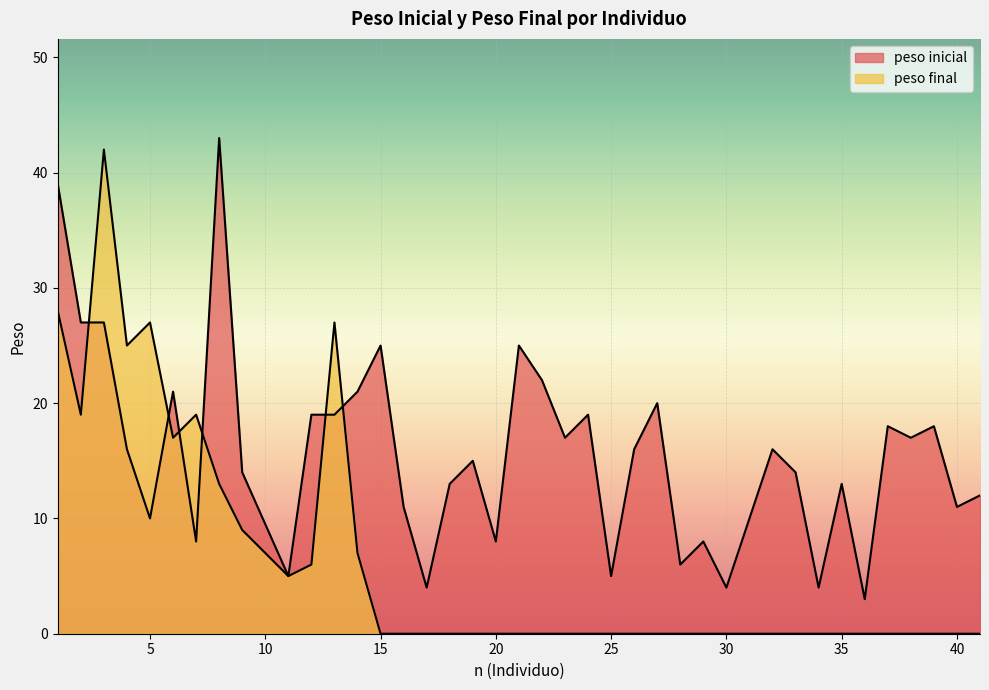

Reading left to right, transcribe all the data shown in this chart.

peso inicial: 39	27	27	16	10	21	8	43	14	5	19	19	21	25	11	4	13	15	8	25	22	17	19	5	16	20	6	8	4	10	16	14	4	13	3	18	17	18	11	12
peso final: 28	19	42	25	27	17	19	13	9	5	6	27	7	0	0	0	0	0	0	0	0	0	0	0	0	0	0	0	0	0	0	0	0	0	0	0	0	0	0	0